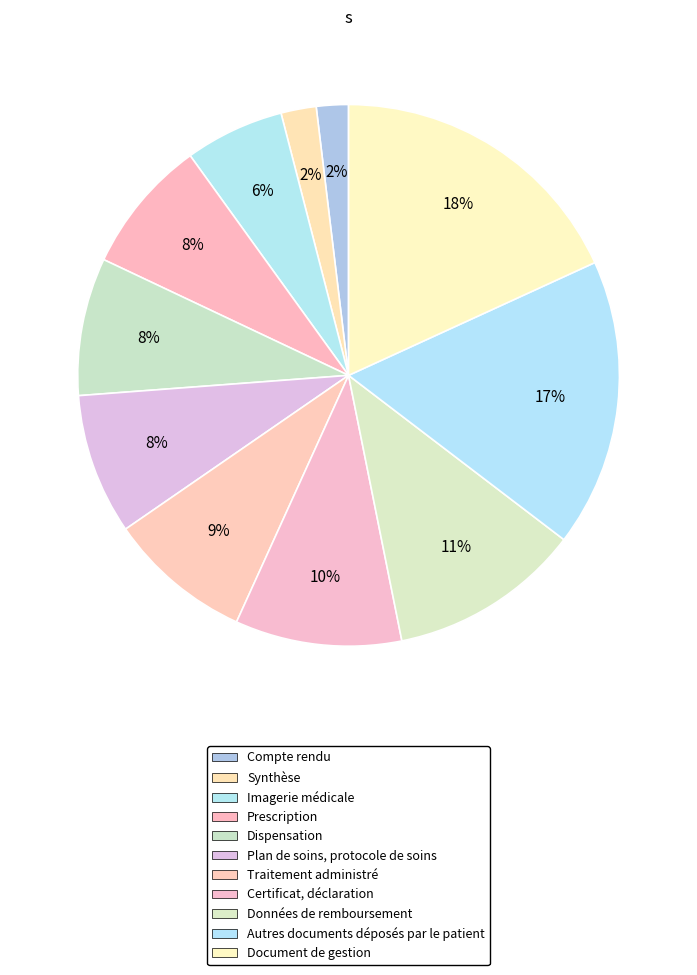

The Prescription slice represents 8% of the pie. True or false?

True